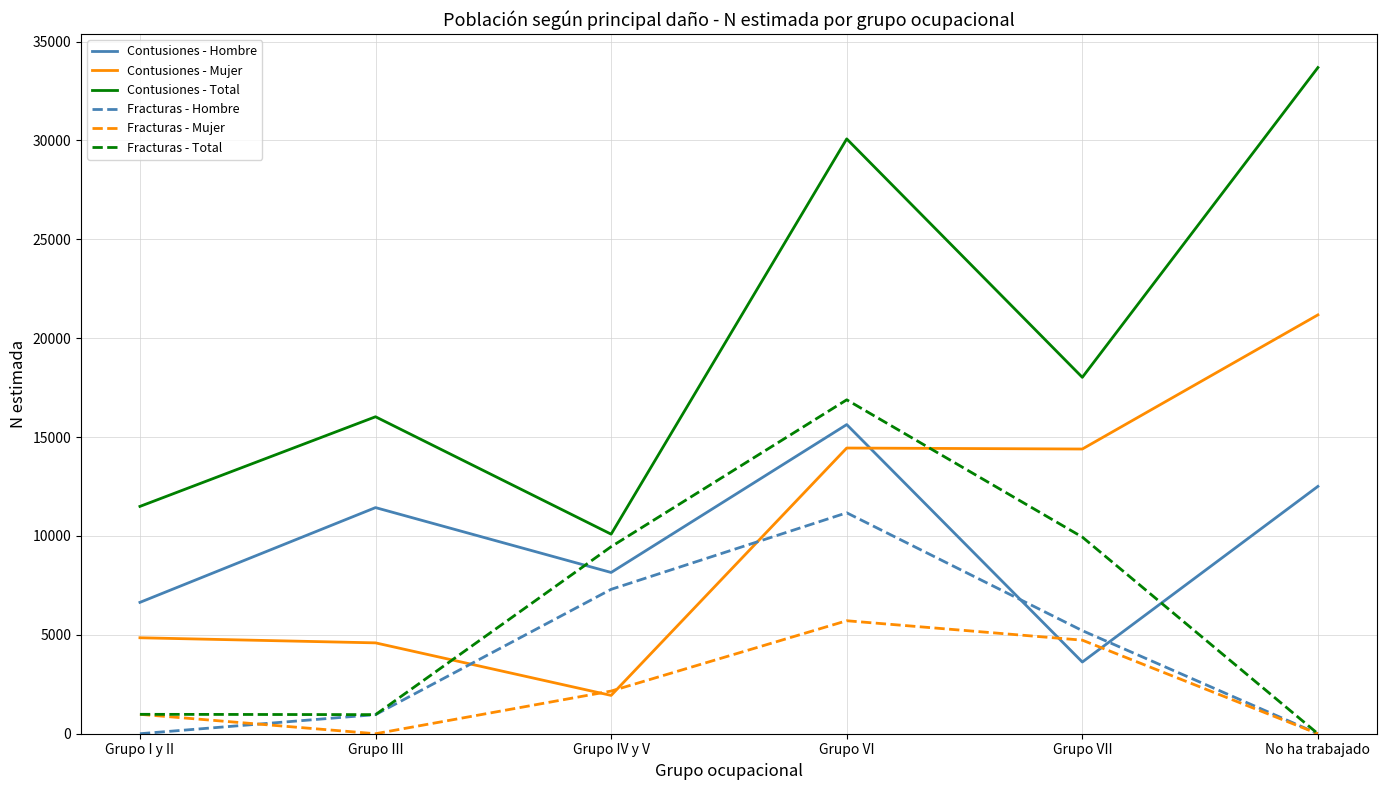

What value does the Contusiones - Mujer series have at No ha trabajado?

21179